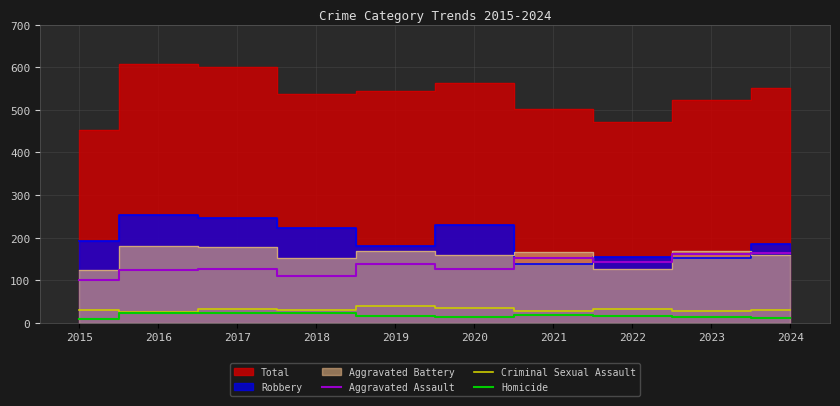

True or false: Aggravated Assault and Criminal Sexual Assault intersect in this chart.

False